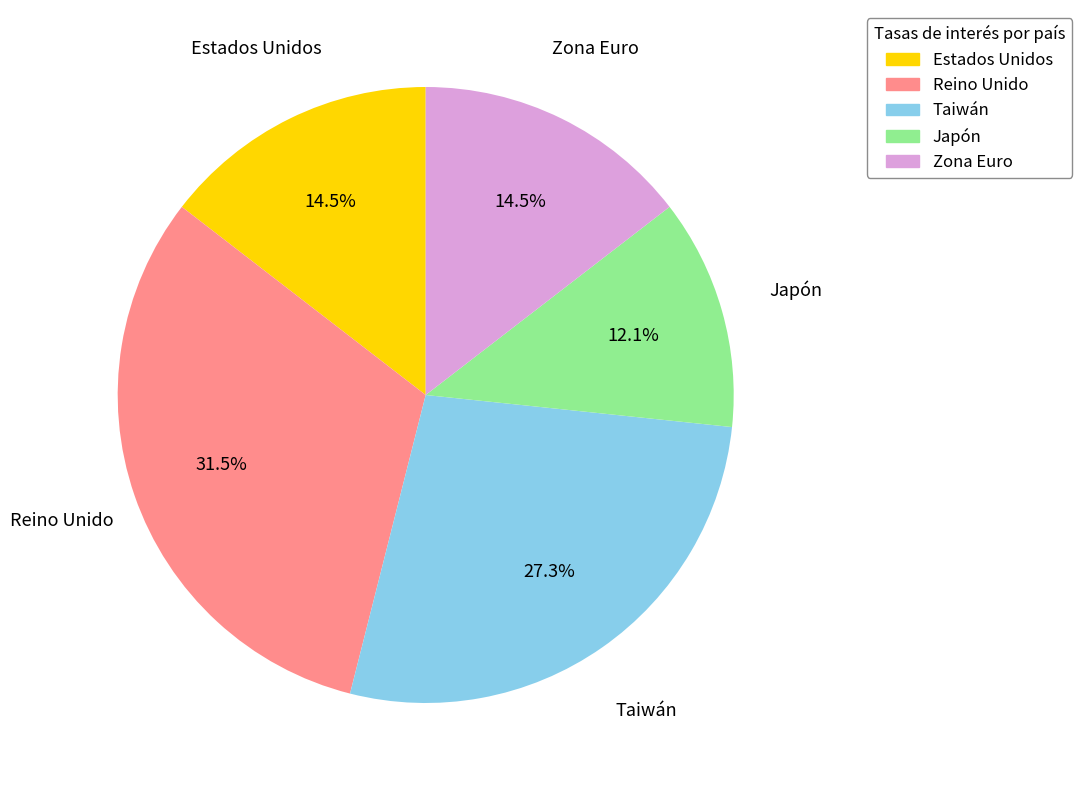

To the nearest percent, what is the combined percentage of Estados Unidos and Zona Euro?

29%